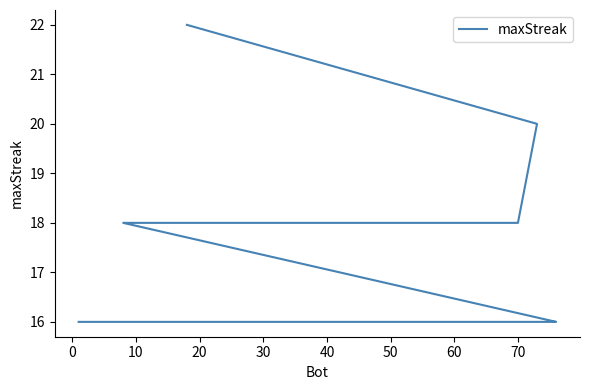

Which has a higher value, 40 or 10?

40